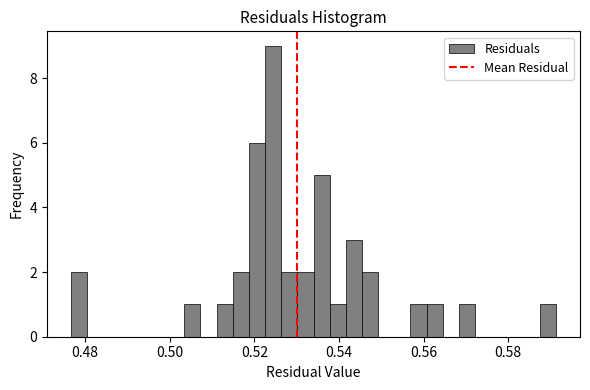

Around what value on the x-axis is the tallest bar? Give the approximate position of its centre, as read against the axis.

0.524